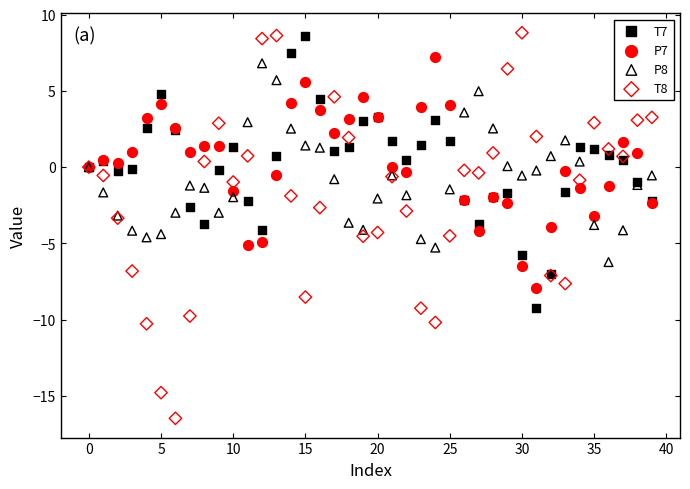

Which series contains the lowest Y value?

T8